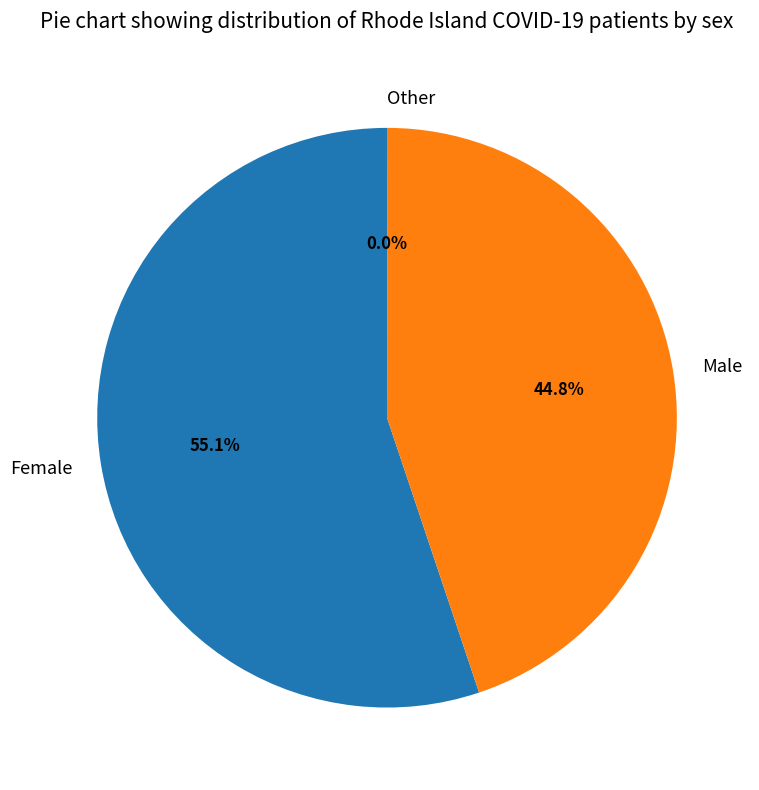

Combined, what portion of the pie is Female and Male?

100.0%